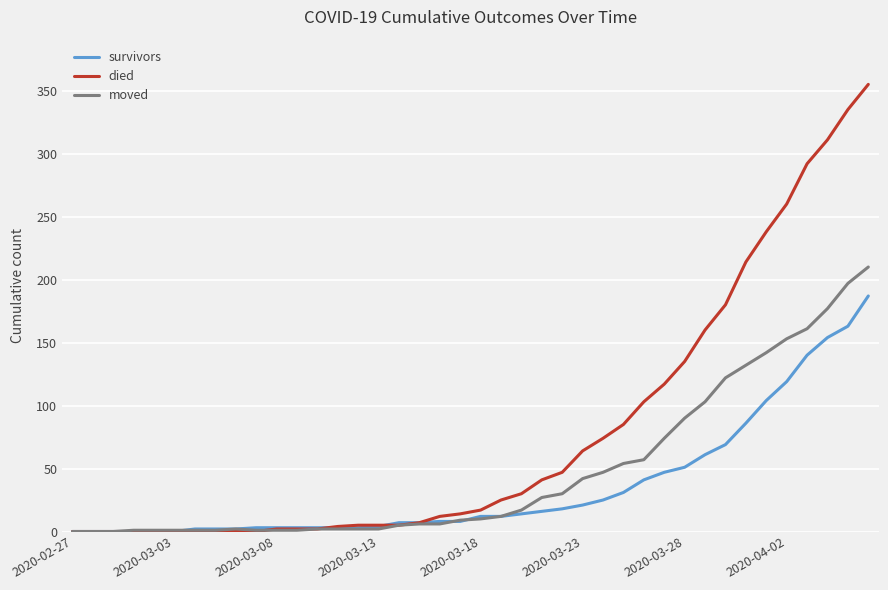

List the series in order of their overall mean, highest first.

died, moved, survivors